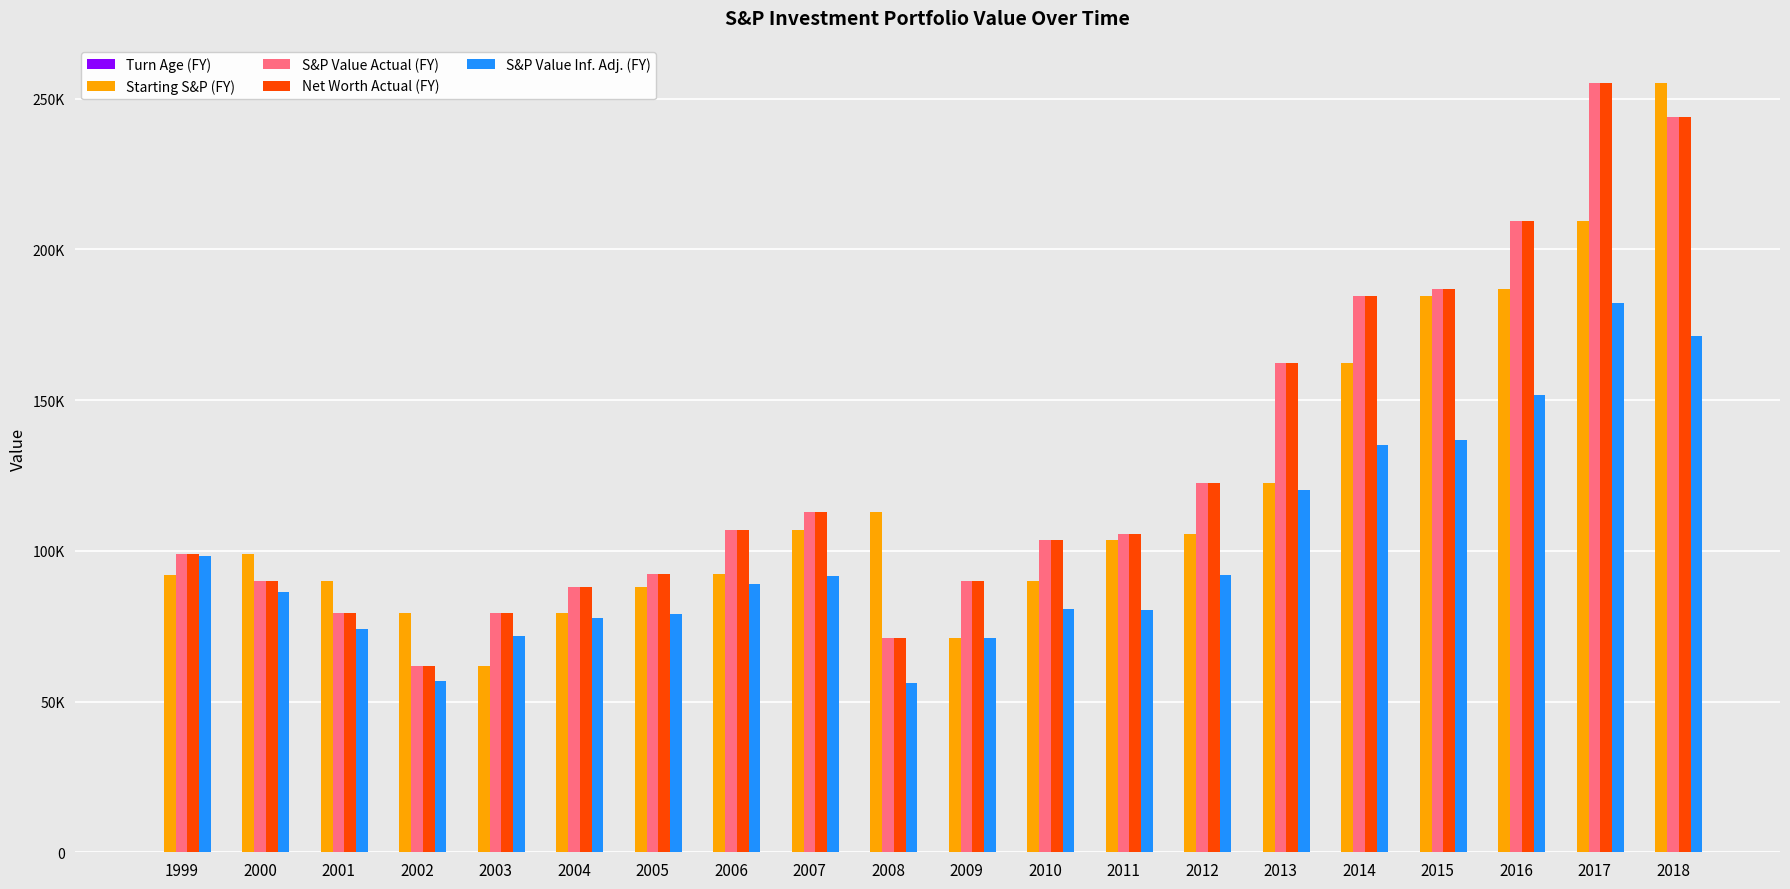

How many groups of bars are there?

20